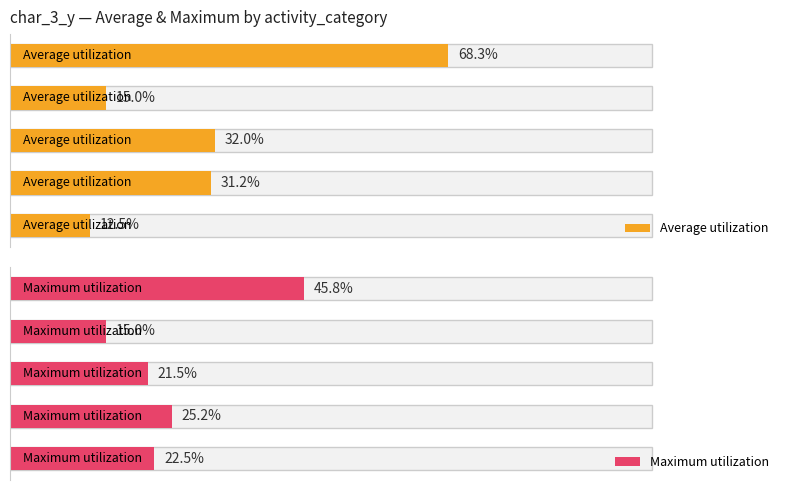

Rank the series at 1 from highest to lowest value.

Average utilization, Maximum utilization